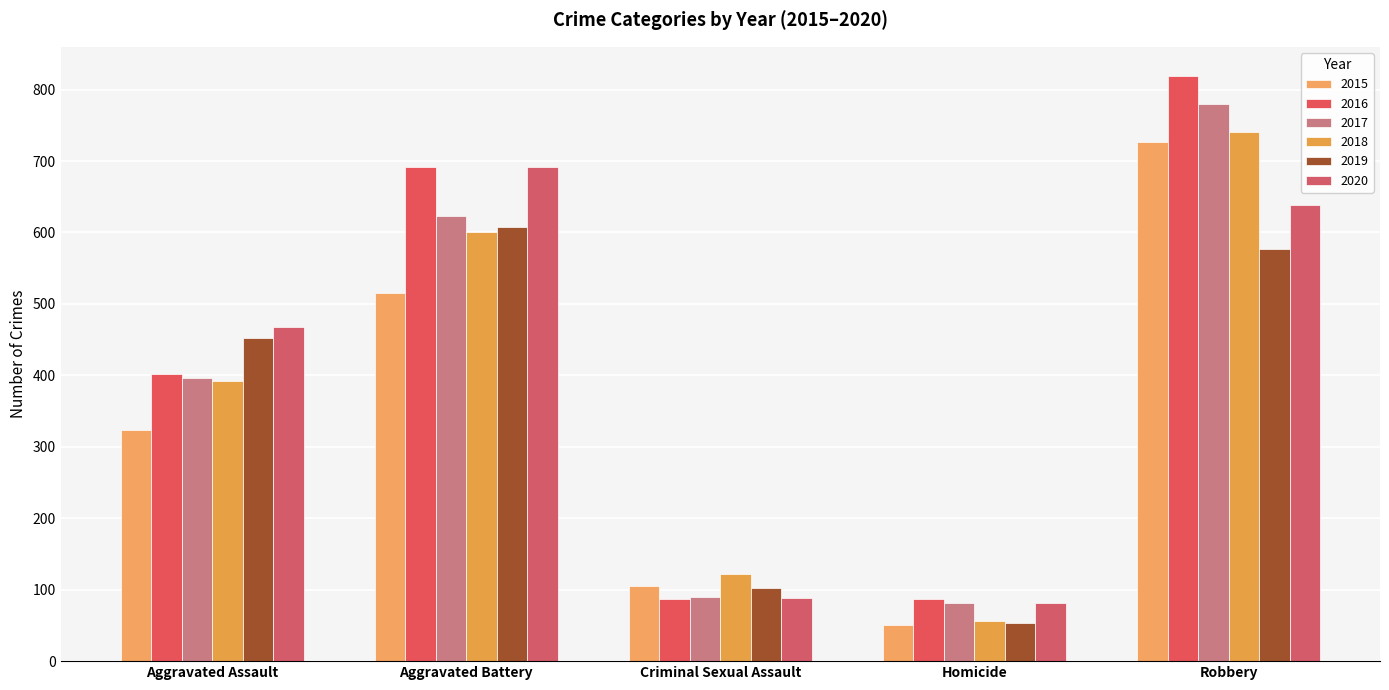

How many bars are there in total?

30